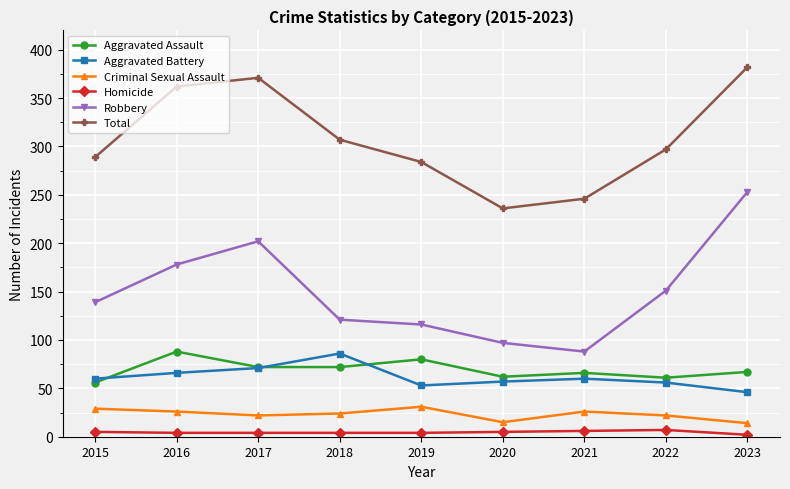

What value does the Criminal Sexual Assault series have at 2023, to the nearest 10?

10